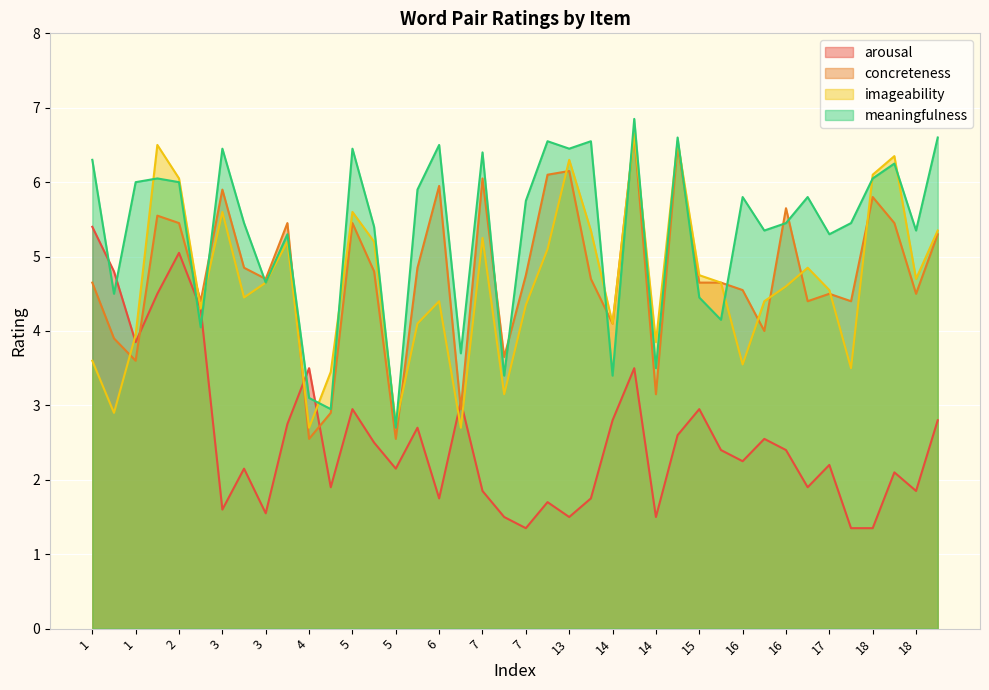

What is the difference between the arousal values at 6 and 7?

0.4